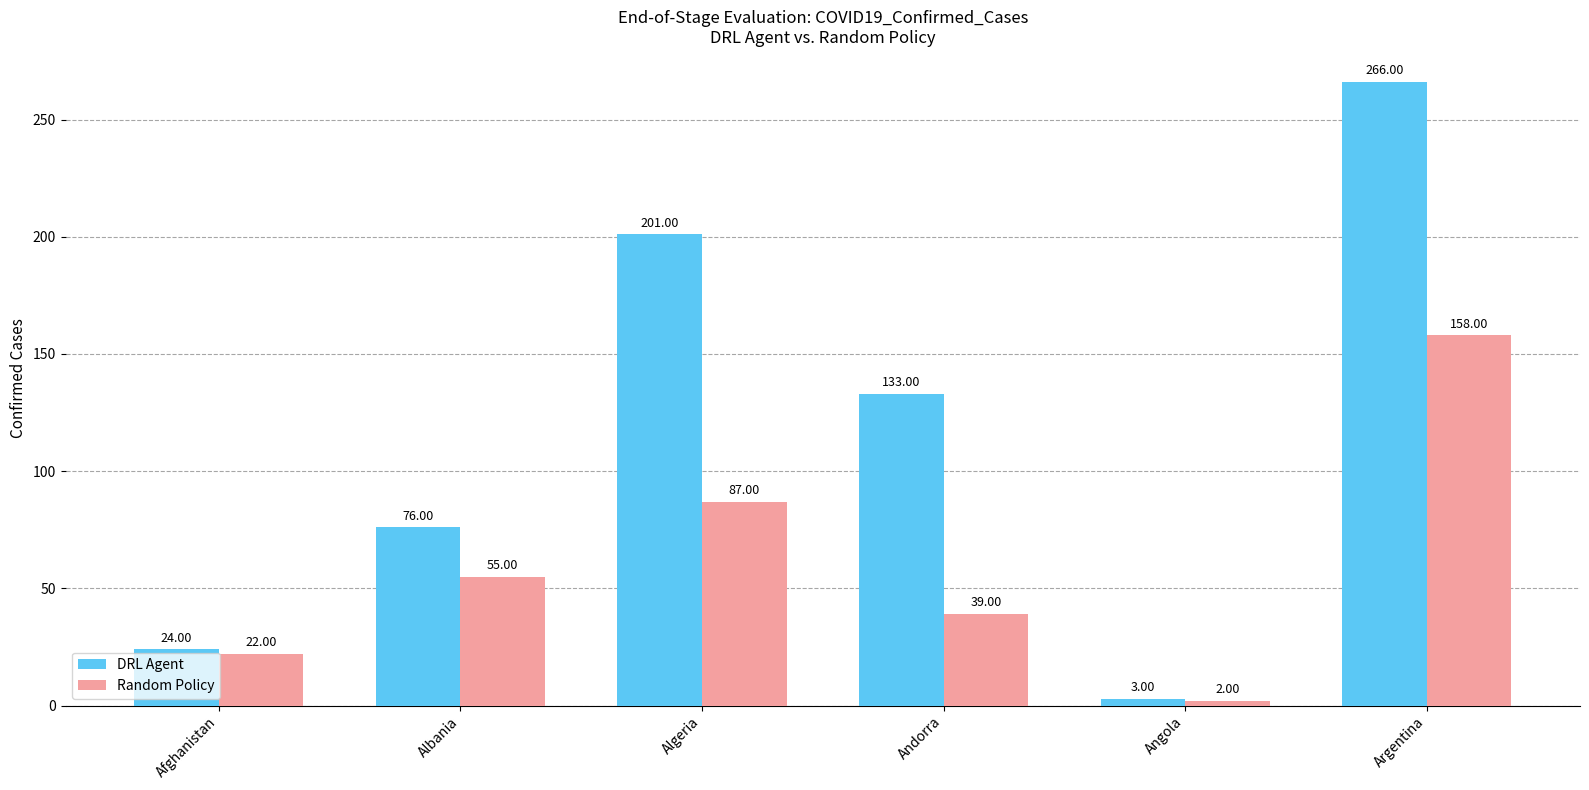

List the labels in order of Random Policy value, smallest first.

Angola, Afghanistan, Andorra, Albania, Algeria, Argentina